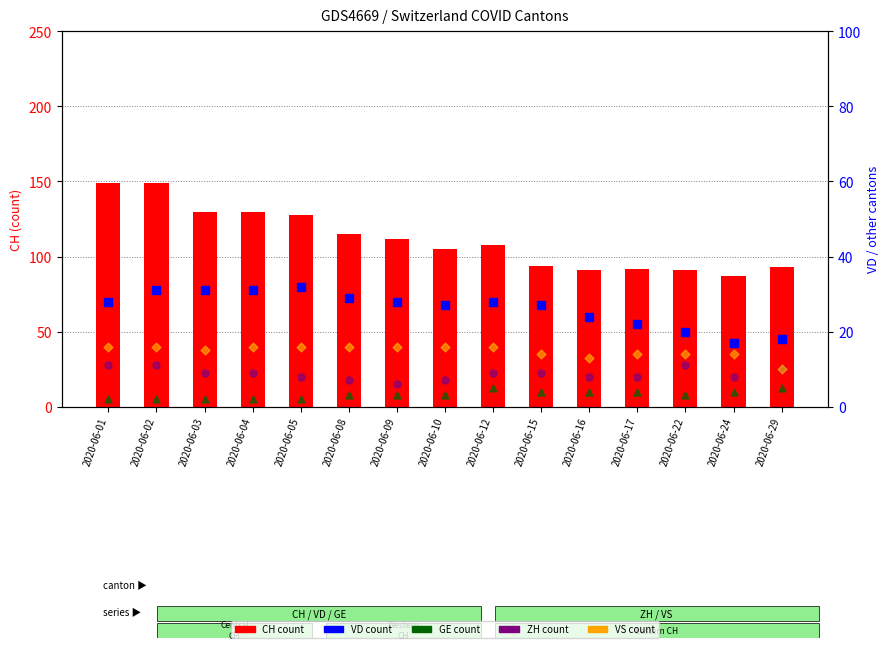

Is the value of VS at 2020-06-17 greater than the value of VD at 2020-06-05?

No